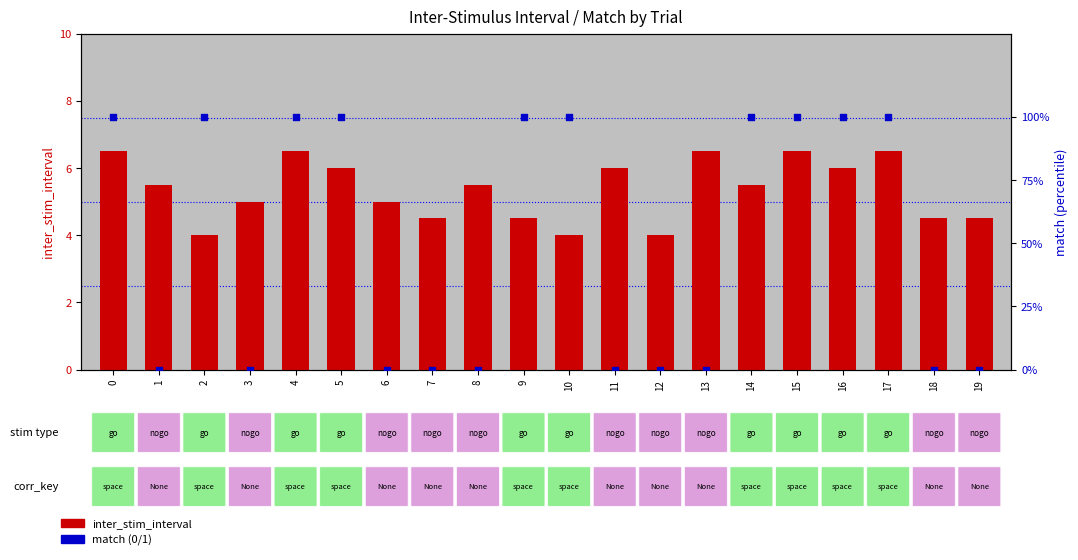

Which series reaches the maximum Y coordinate?

inter_stim_interval